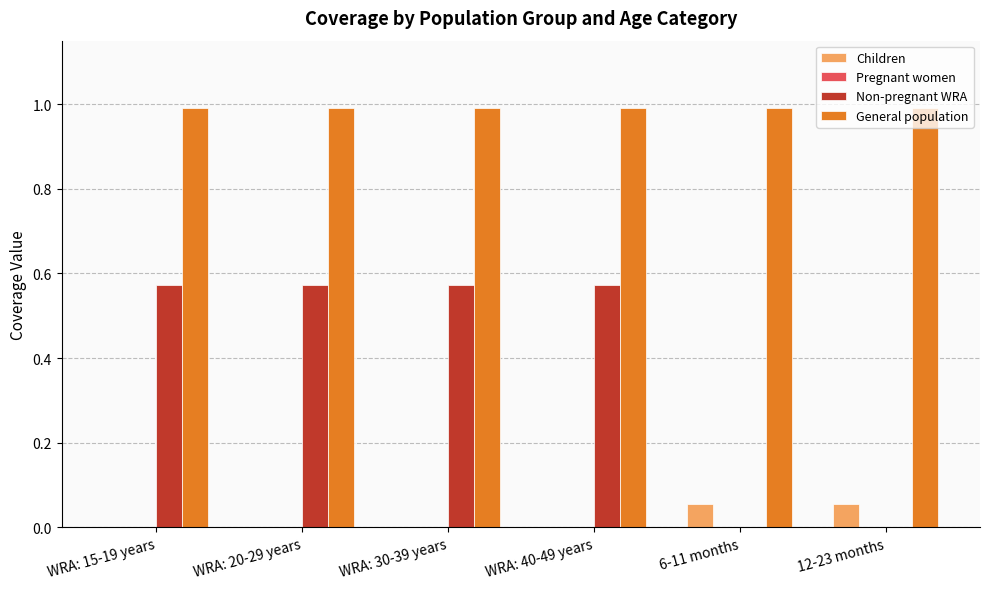

The Non-pregnant WRA series shows 0.9 at WRA: 20-29 years. True or false?

False